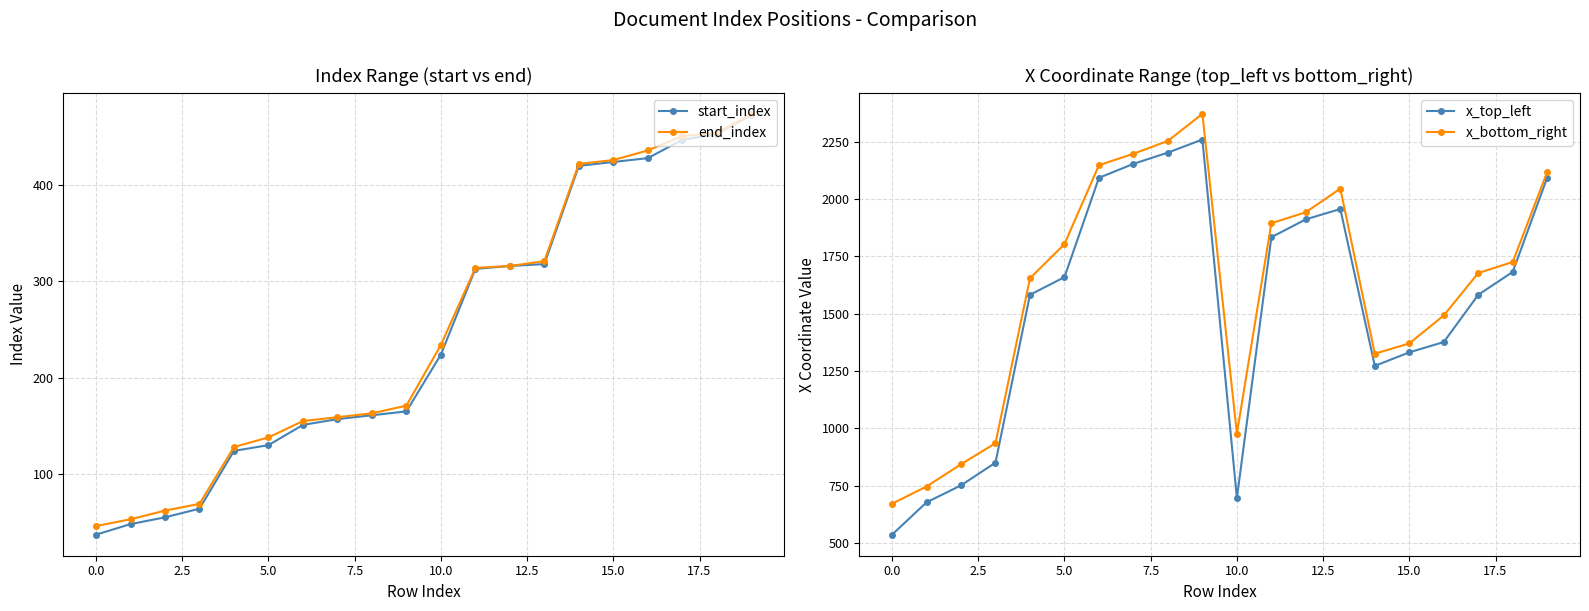

At which category is the sum across all series the highest?

19